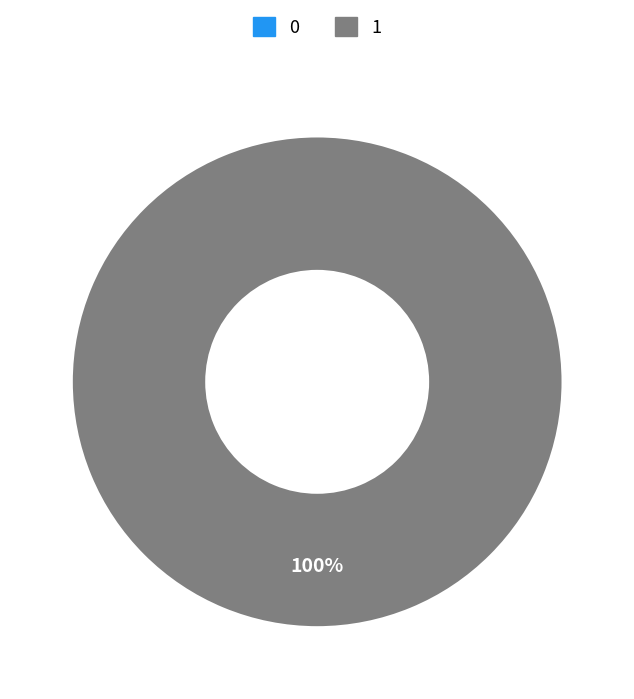

The 0 slice represents 0% of the pie. True or false?

True